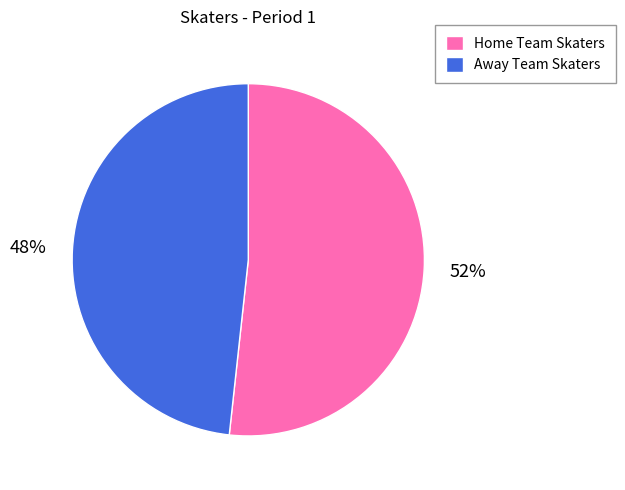

To the nearest percent, what is the combined percentage of Away Team Skaters and Home Team Skaters?

100%